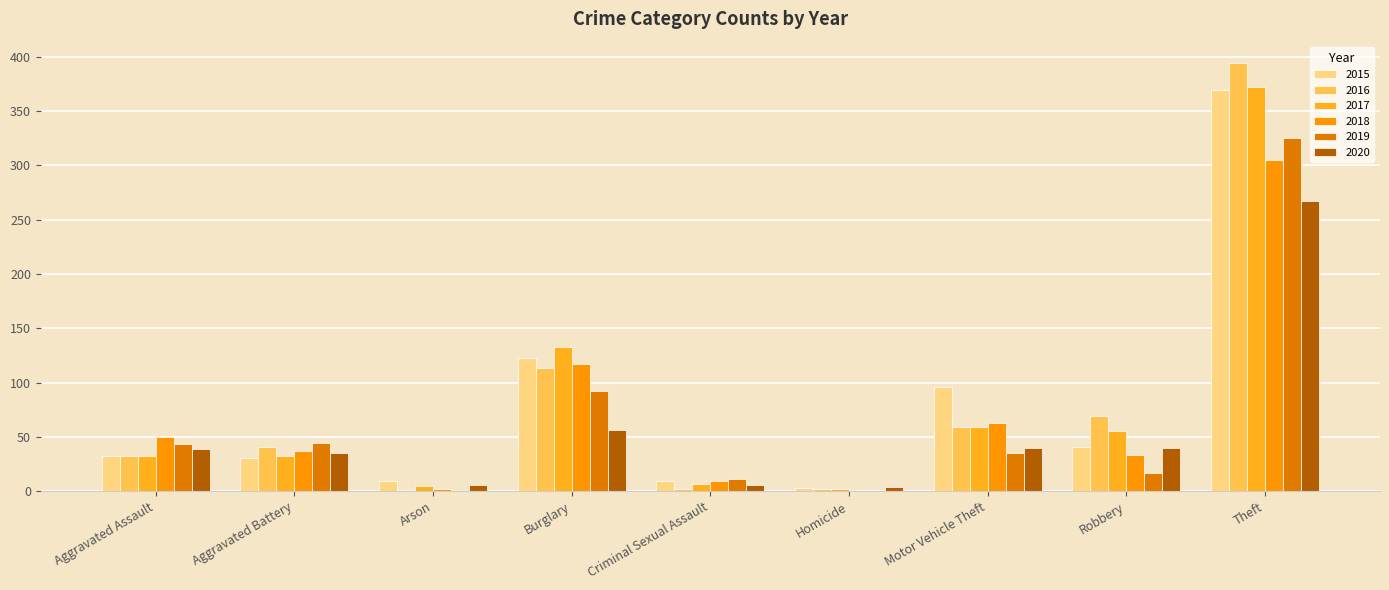

How many distinct data groups are displayed?

6